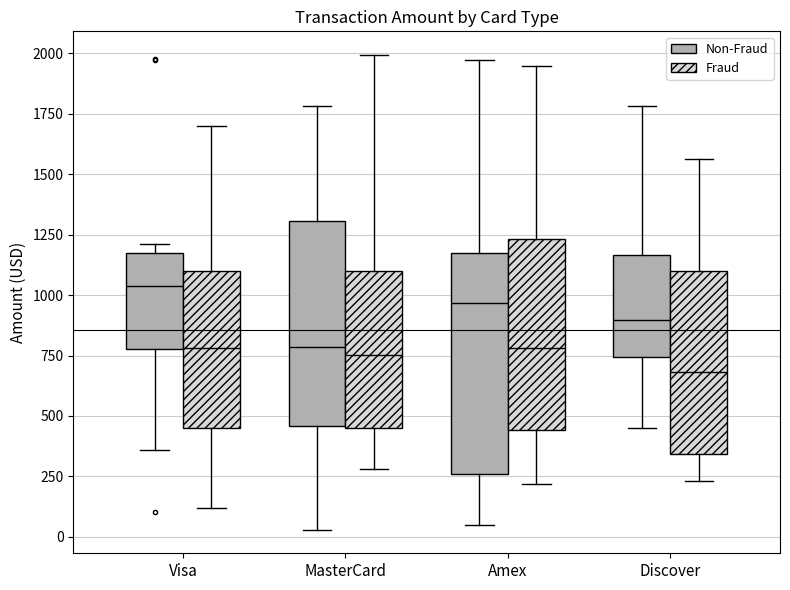

Reading left to right, read every box against the y-axis: the position of its median line, the range the box covers, and the ends of its whiskers. The values are not printed on the chart, so give them approximately, as read against the axis.

Visa (Non-Fraud): median 1050, box 800 to 1150, whiskers 350 to 1200
Visa (Fraud): median 800, box 450 to 1100, whiskers 100 to 1700
MasterCard (Non-Fraud): median 800, box 450 to 1300, whiskers 50 to 1800
MasterCard (Fraud): median 750, box 450 to 1100, whiskers 300 to 2000
Amex (Non-Fraud): median 950, box 250 to 1150, whiskers 50 to 1950
Amex (Fraud): median 800, box 450 to 1250, whiskers 200 to 1950
Discover (Non-Fraud): median 900, box 750 to 1150, whiskers 450 to 1800
Discover (Fraud): median 700, box 350 to 1100, whiskers 250 to 1550